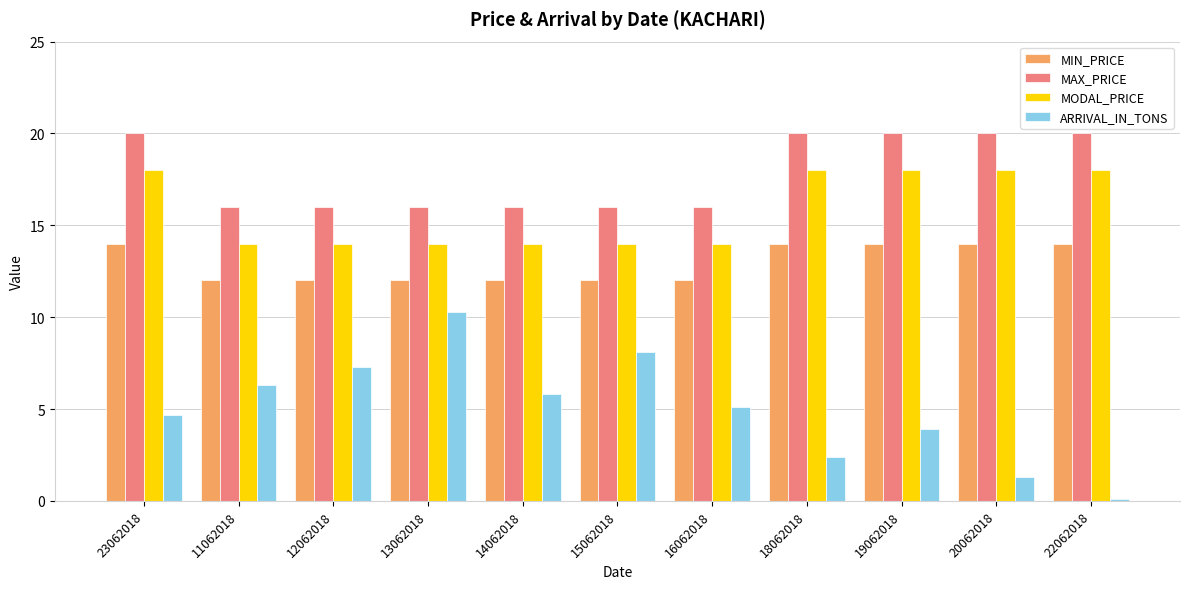

Count the number of data series in this chart.

4